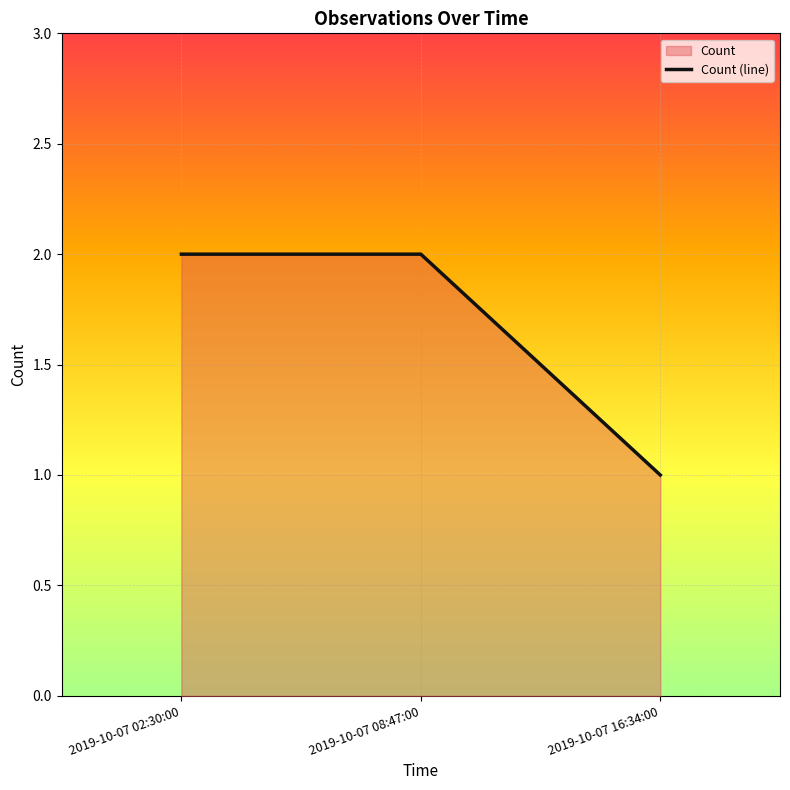

How many lines are shown in the chart?

1